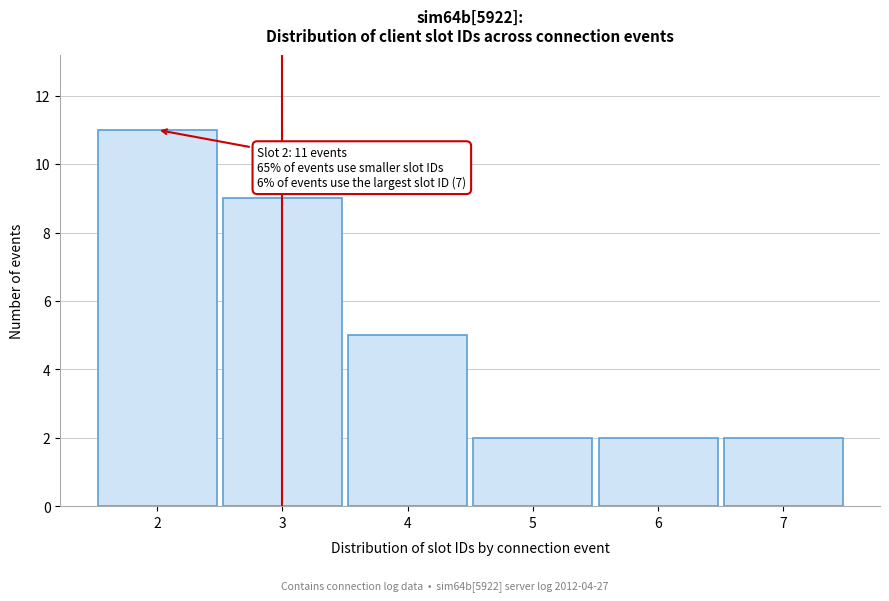

Over which range of the x-axis is the bar tallest?

1.5 to 2.5